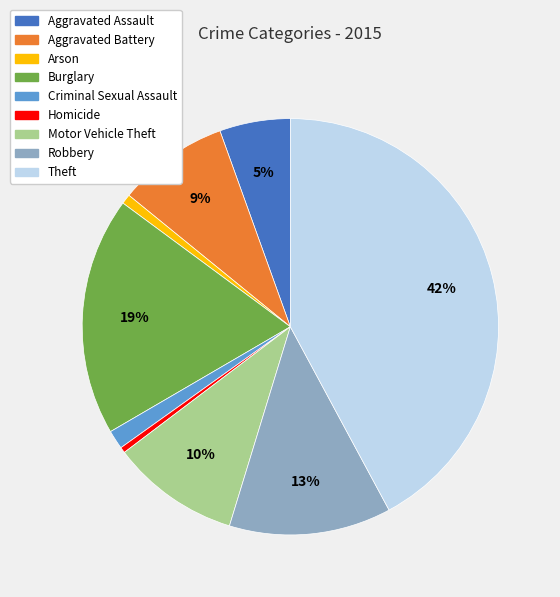

To the nearest percent, what percentage of the pie is Aggravated Battery?

9%